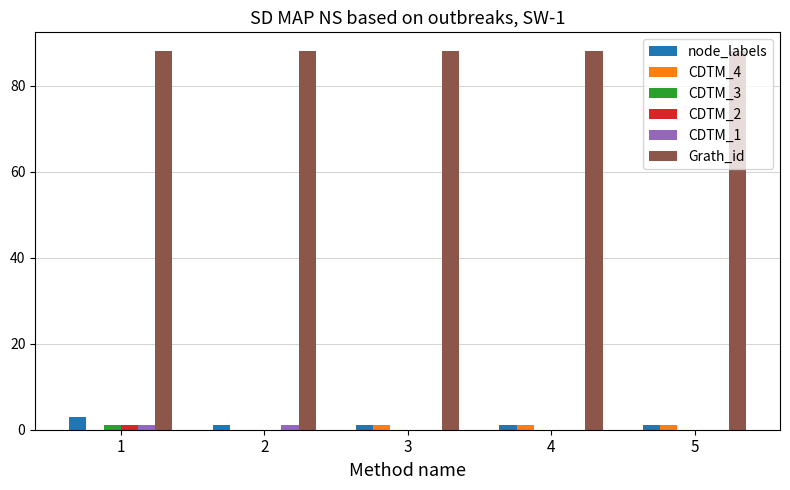

Is it true that CDTM_4 equals 1 at 4?

True